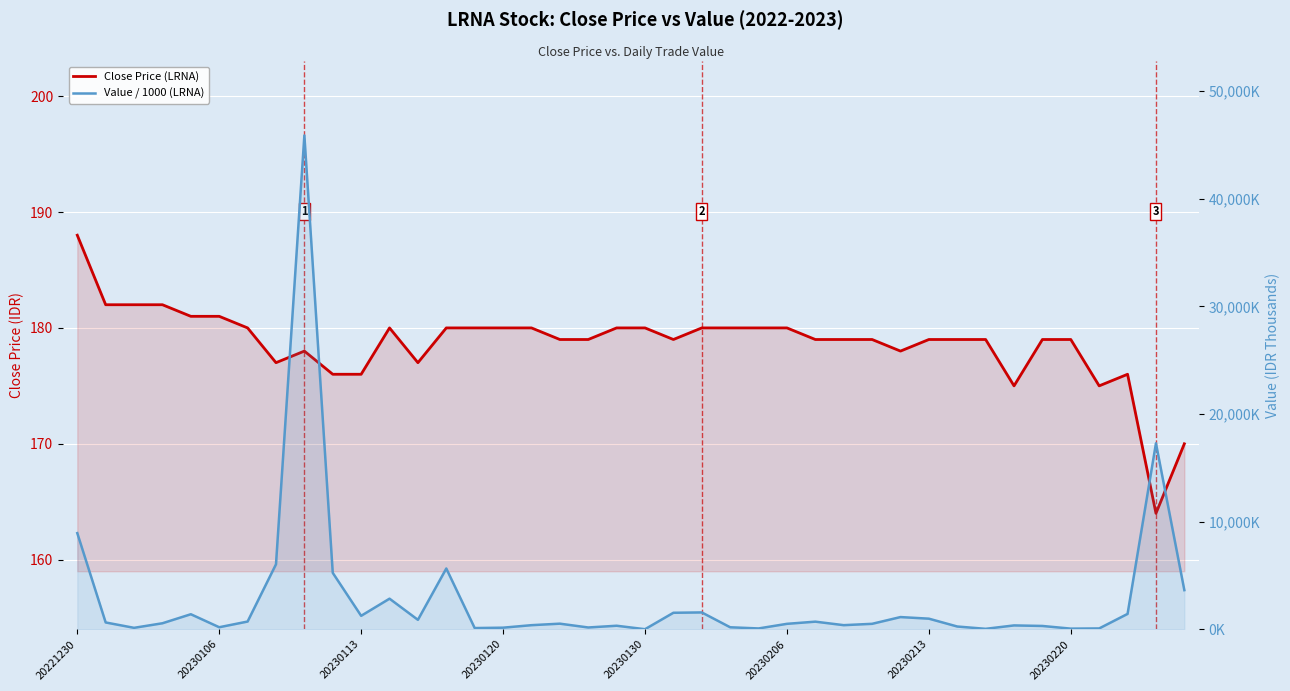

How many distinct data groups are displayed?

2